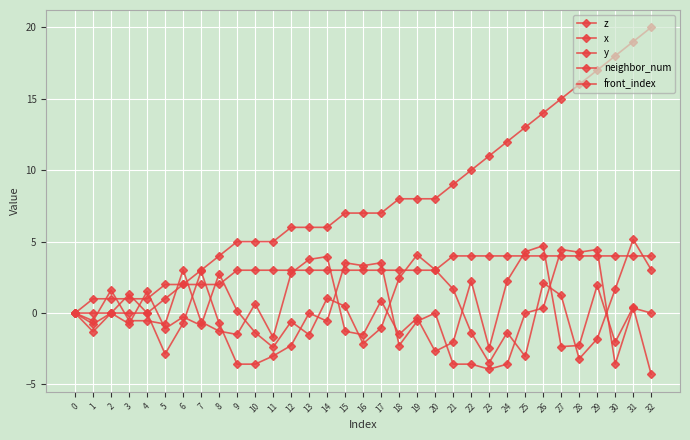

Count the number of data series in this chart.

5